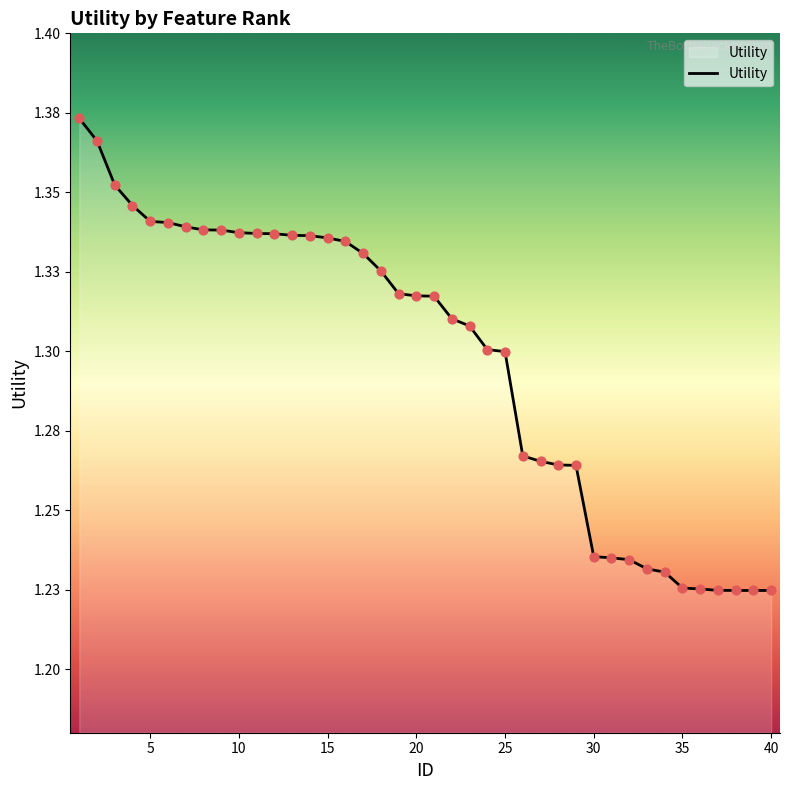

Does the chart have visible grid lines?

No